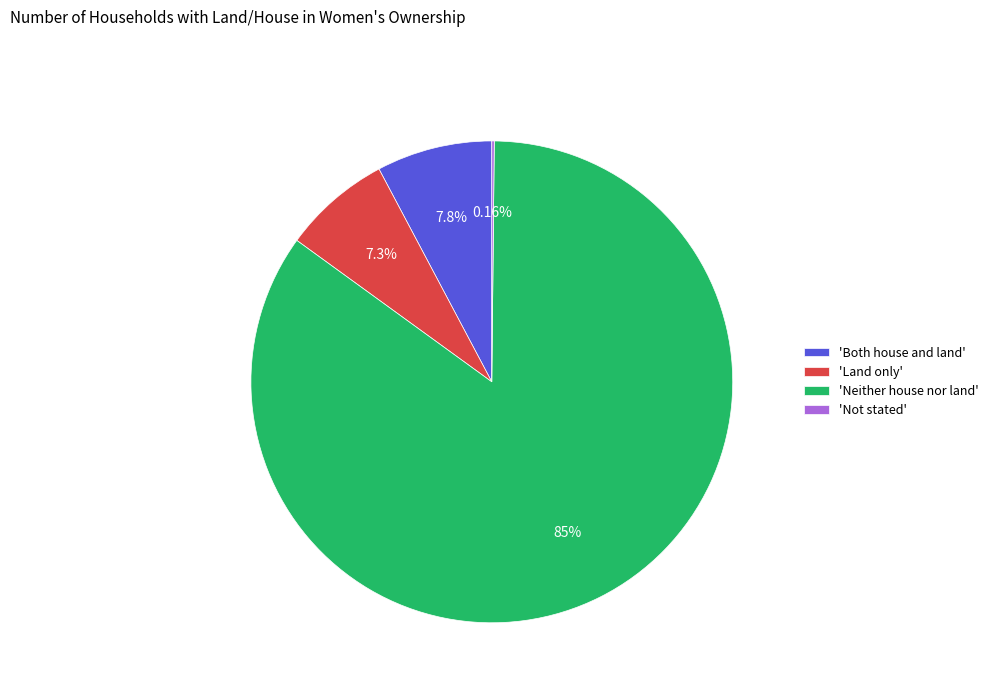

Do 'Both house and land' and 'Land only' together represent more than half of the pie?

No